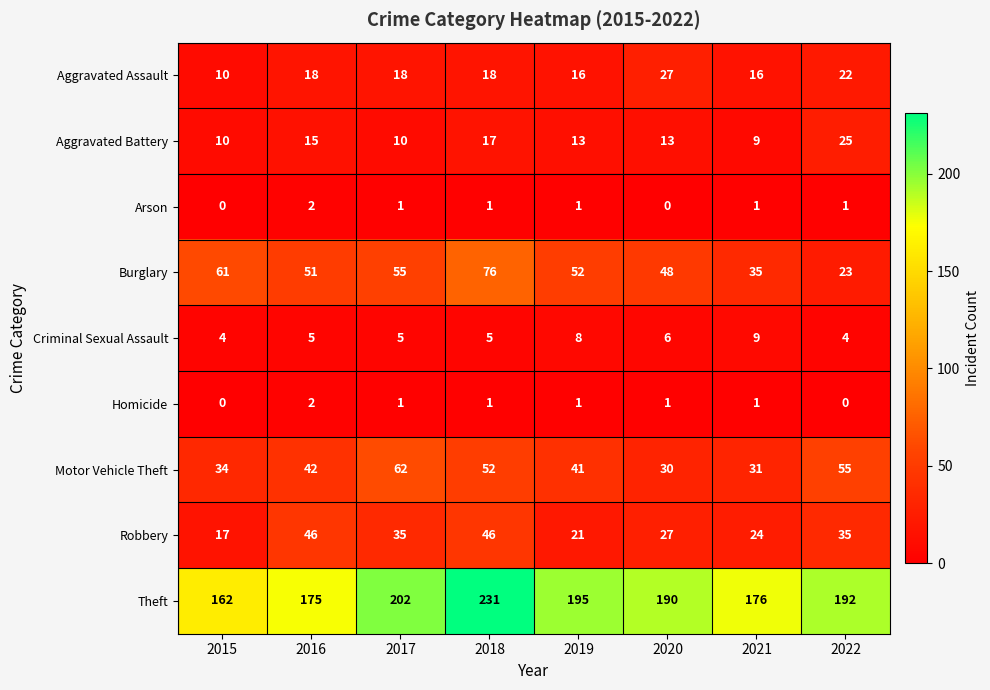

Which series has the largest range (max minus min)?

Theft